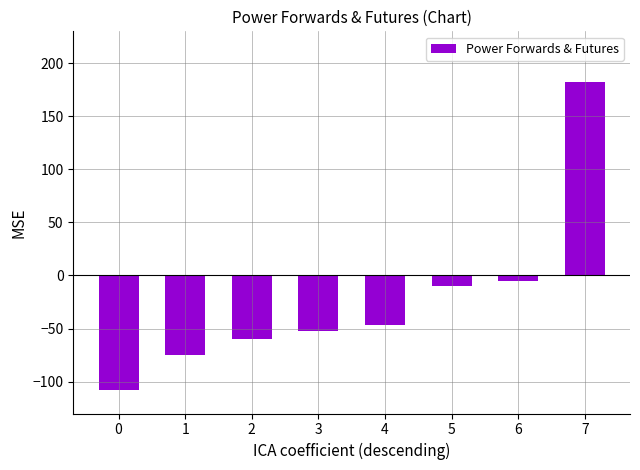

Reading left to right, transcribe all the data shown in this chart.

-108	-75	-60	-52	-47	-10	-5	182